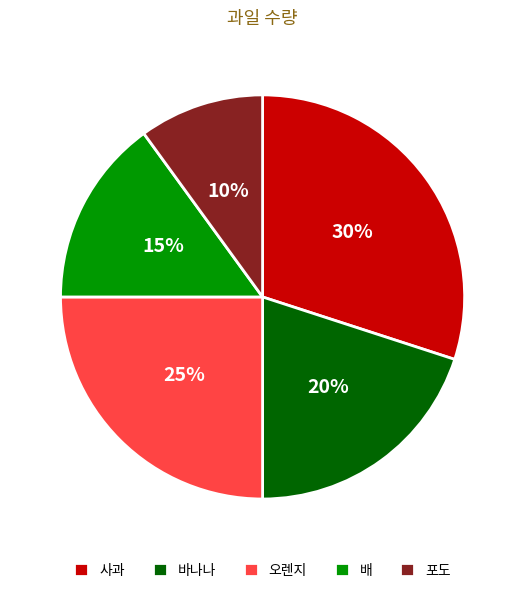

Is the sum of 바나나 and 배 greater than half?

No